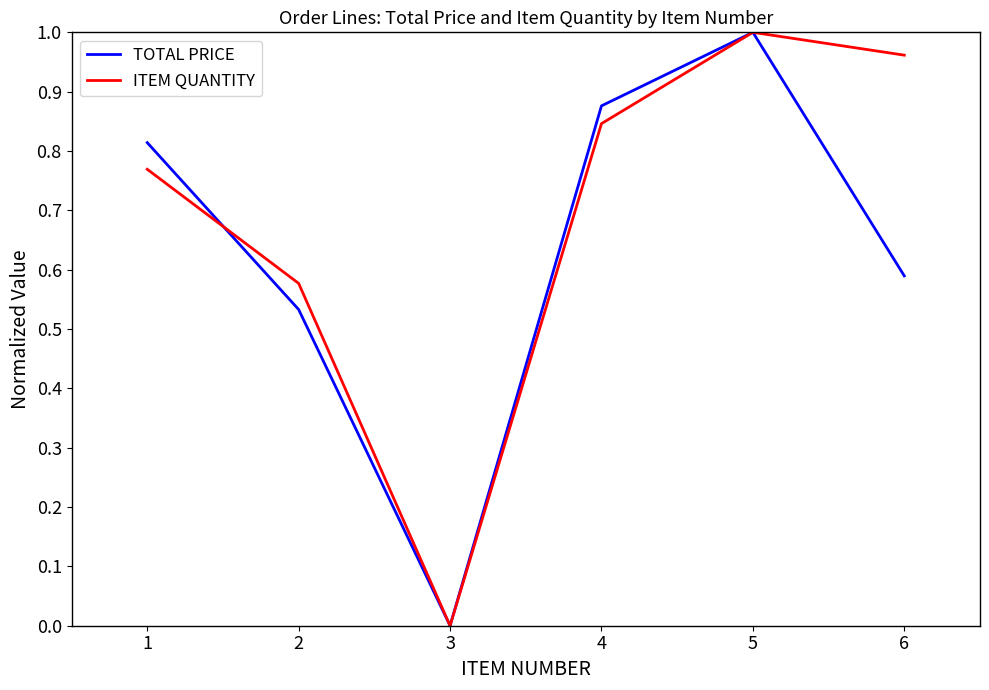

List the labels in order of ITEM QUANTITY value, largest first.

5, 6, 4, 1, 2, 3